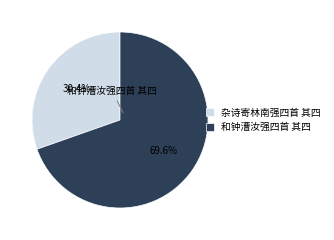

To the nearest percent, what portion does 和钟漕汝强四首 其四 represent?

70%